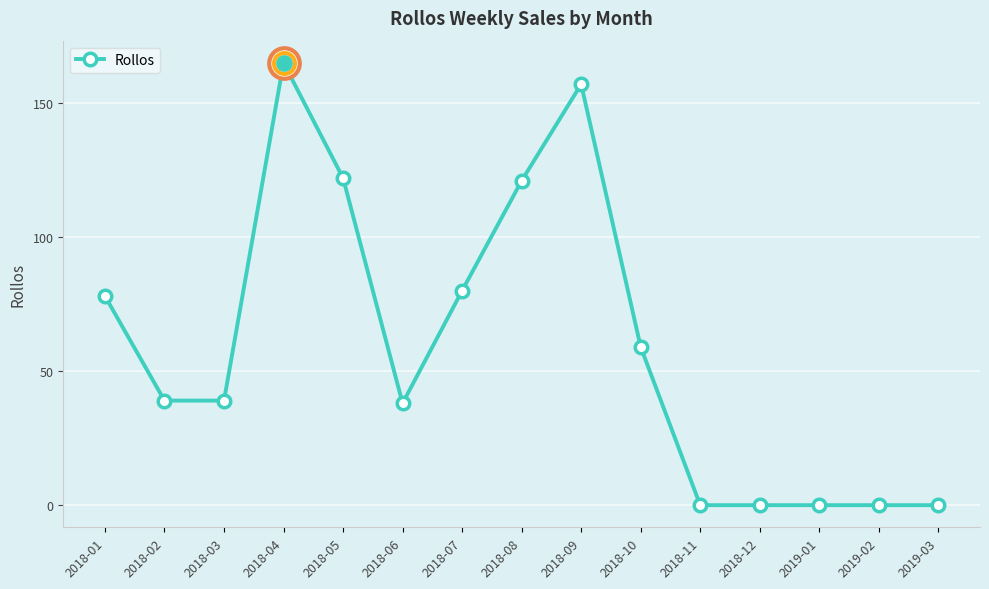

True or false: the data has more than 1 interior local peaks.

True